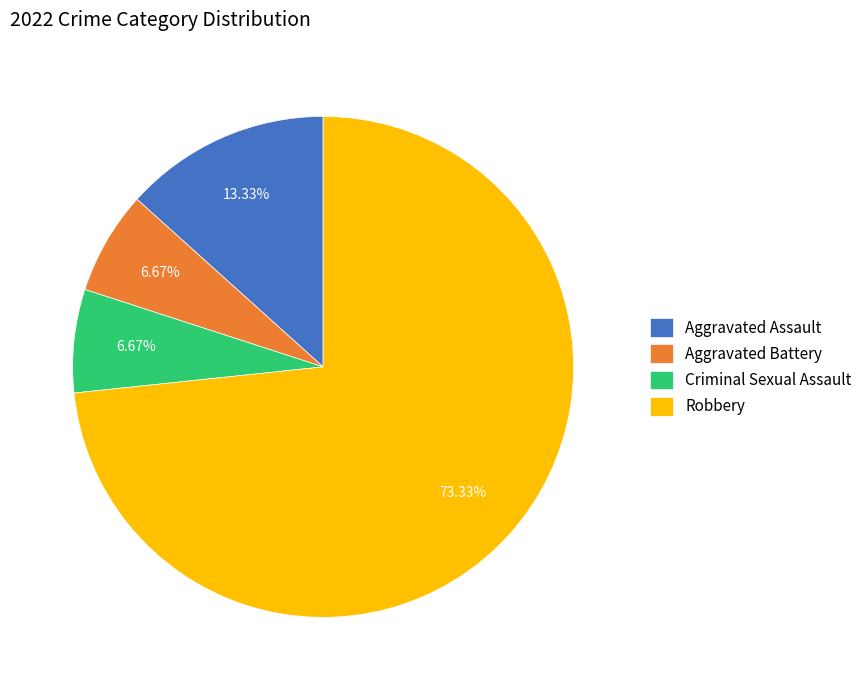

Is there any slice that represents more than half of the pie?

Yes